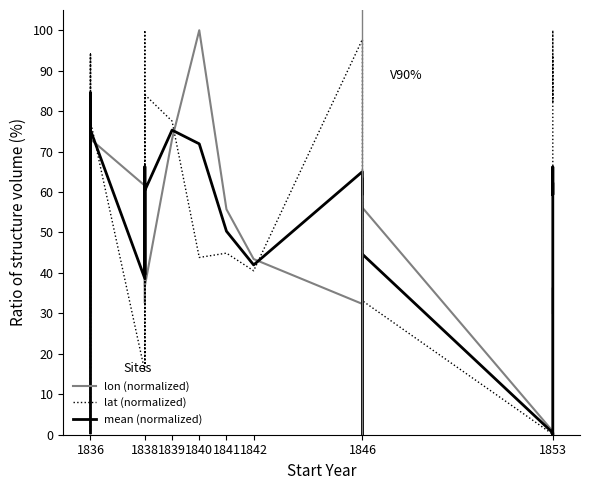

Does the chart have visible grid lines?

No